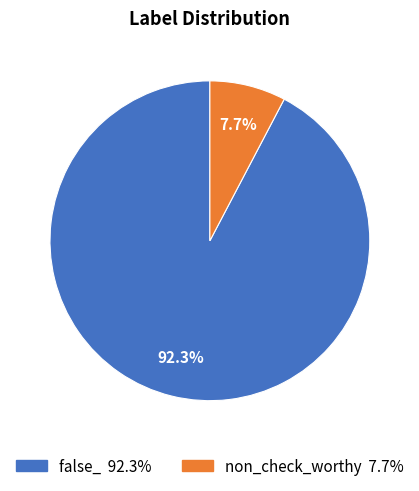

How many segments does this pie chart have?

2